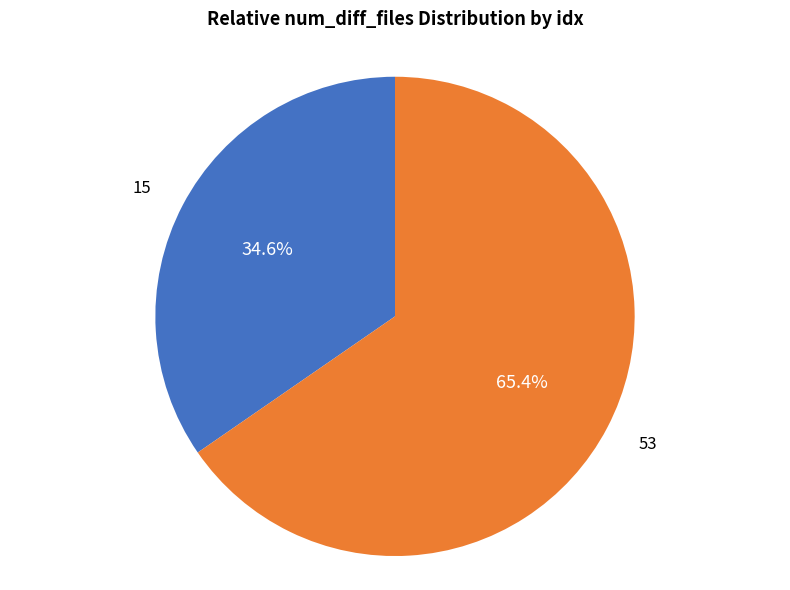

Which slice is the largest?

53